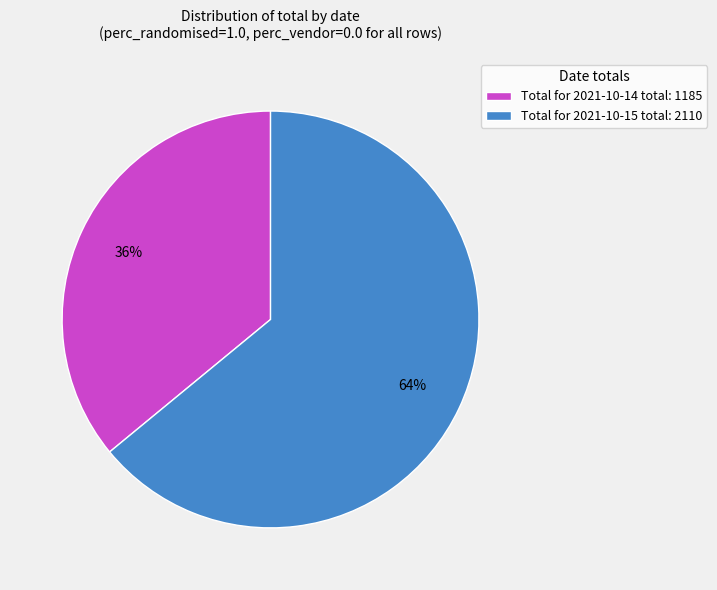

Is there any slice that represents more than half of the pie?

Yes